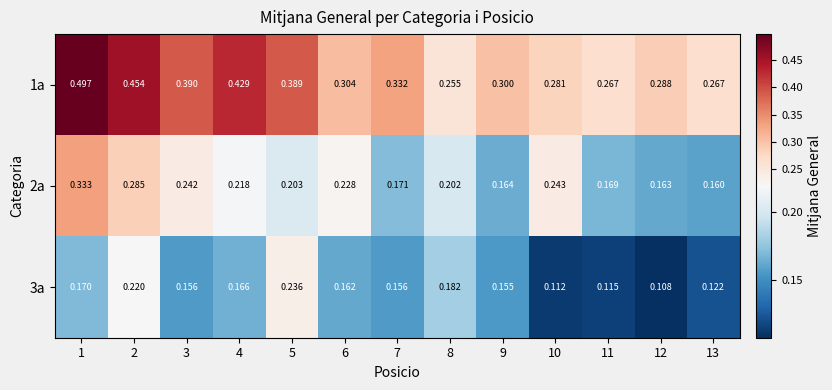

Is the value of 3a at 12 greater than the value of 1a at 8?

No